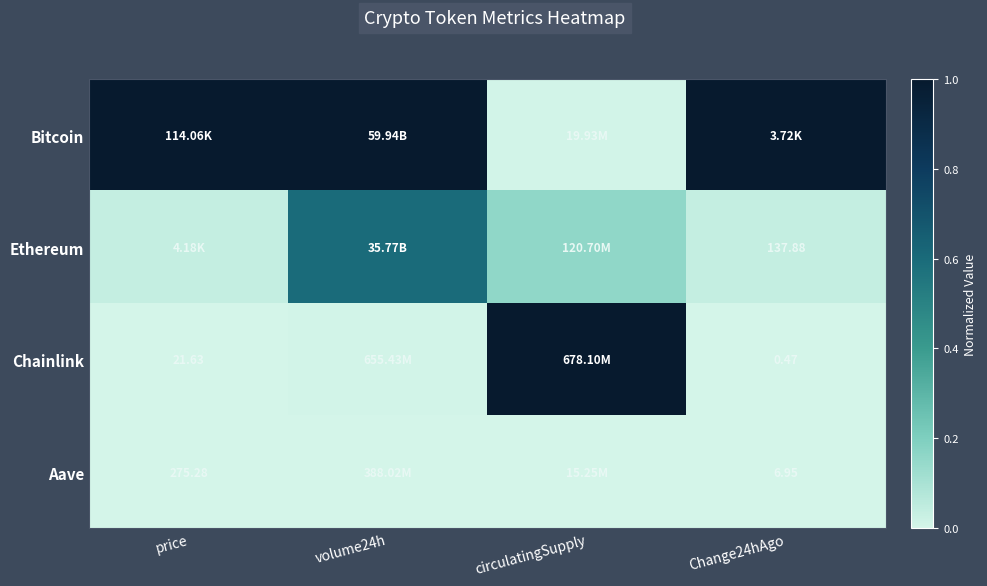

Is the value of Aave at price greater than the value of Chainlink at price?

Yes